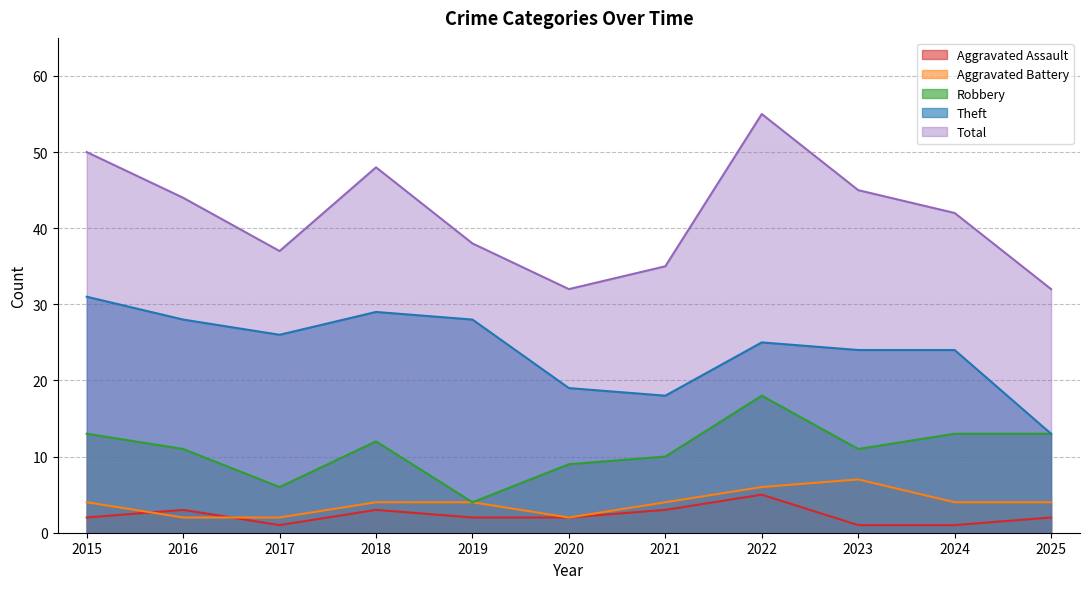

What is the maximum value for Aggravated Battery?

7